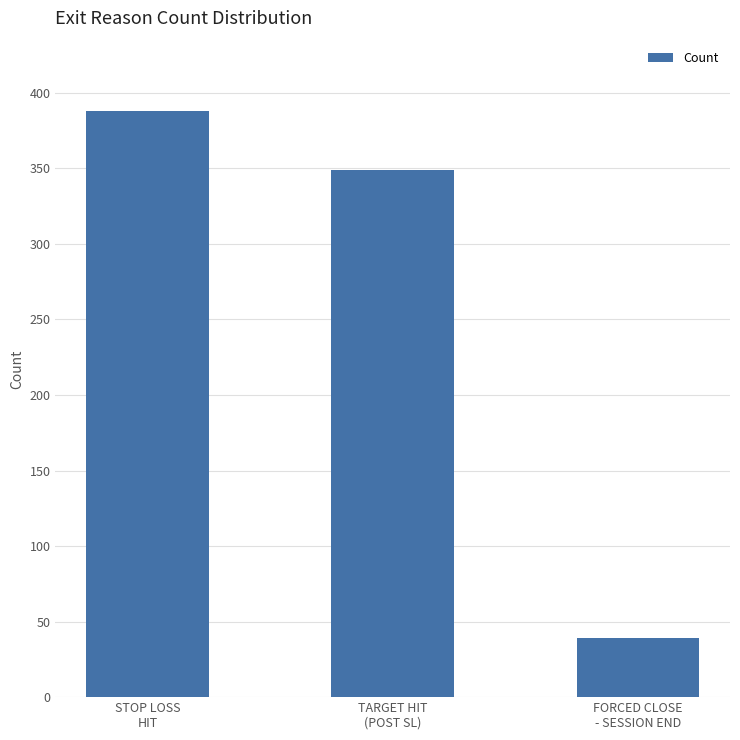

True or false: the data shows 118 at TARGET HIT
(POST SL).

False